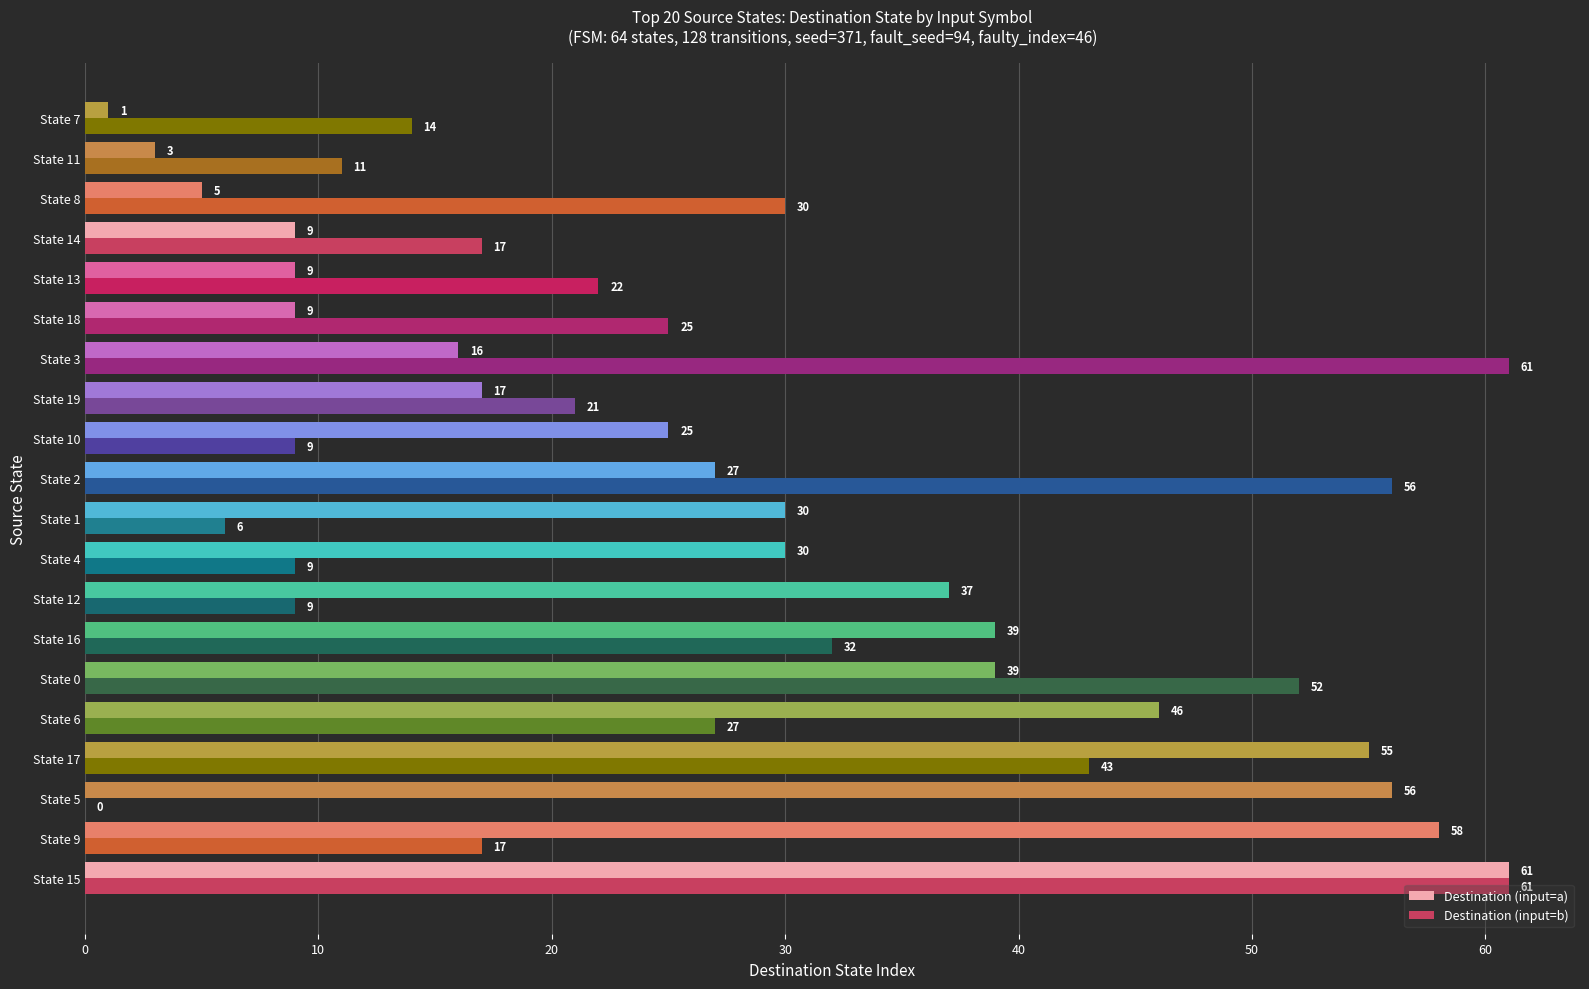

At which label is Destination (input=b) closest to 30?

State 8